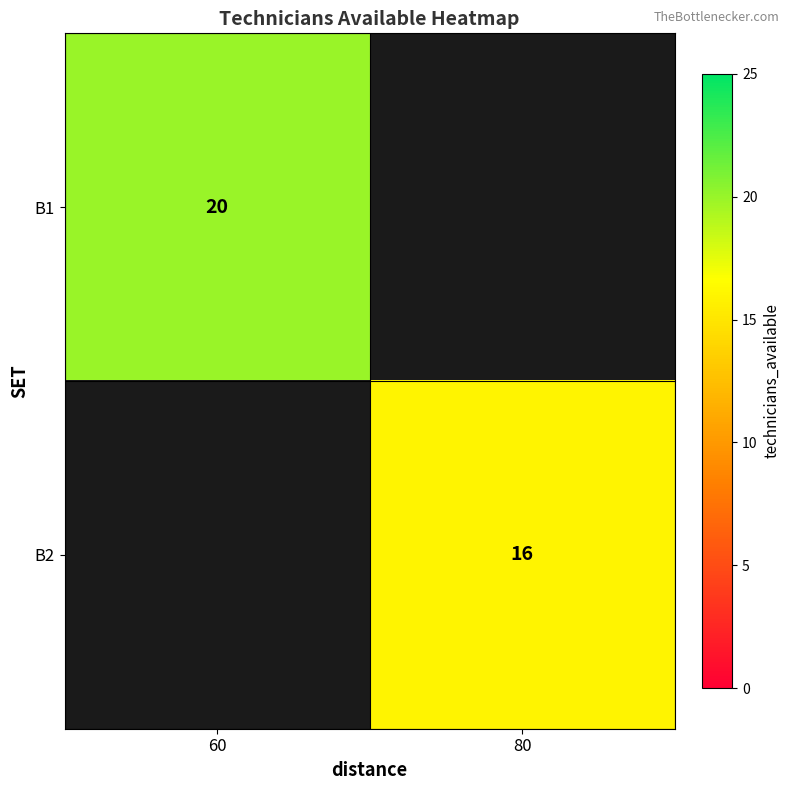

How many distinct data groups are displayed?

2